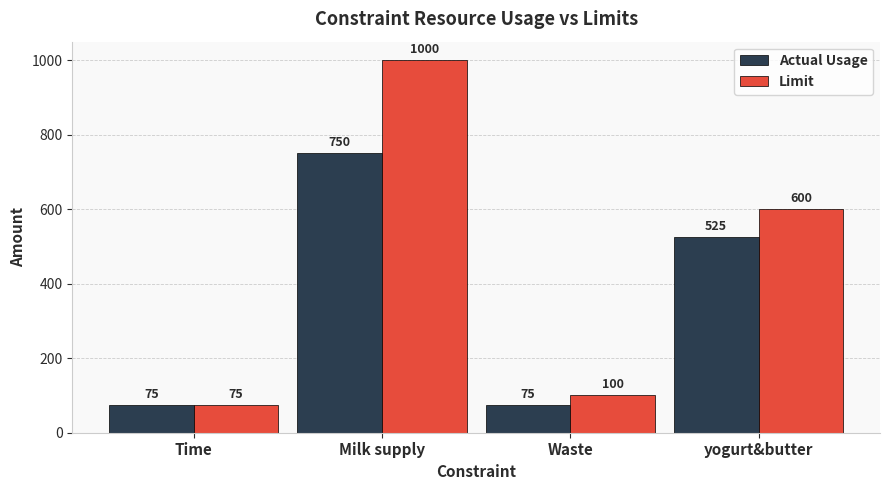

What is the label of the 2nd bar from the left?

Milk supply